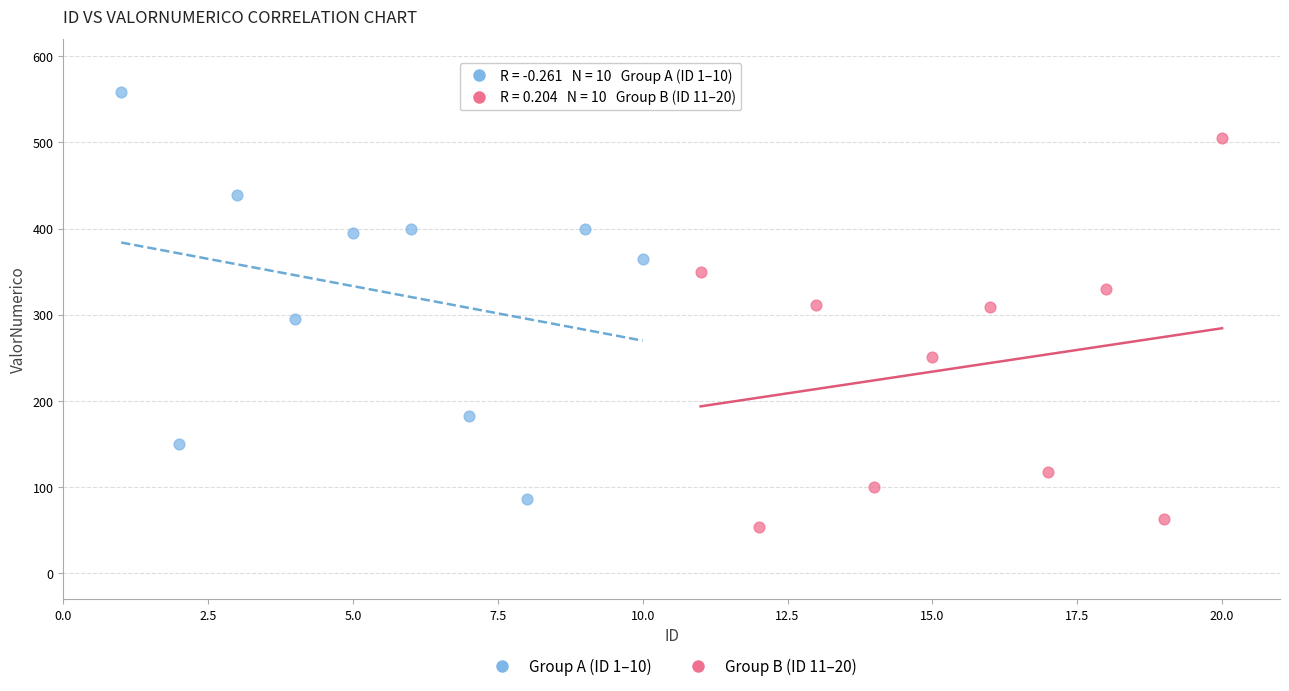

Which series contains the lowest Y value?

Group B (ID 11–20)